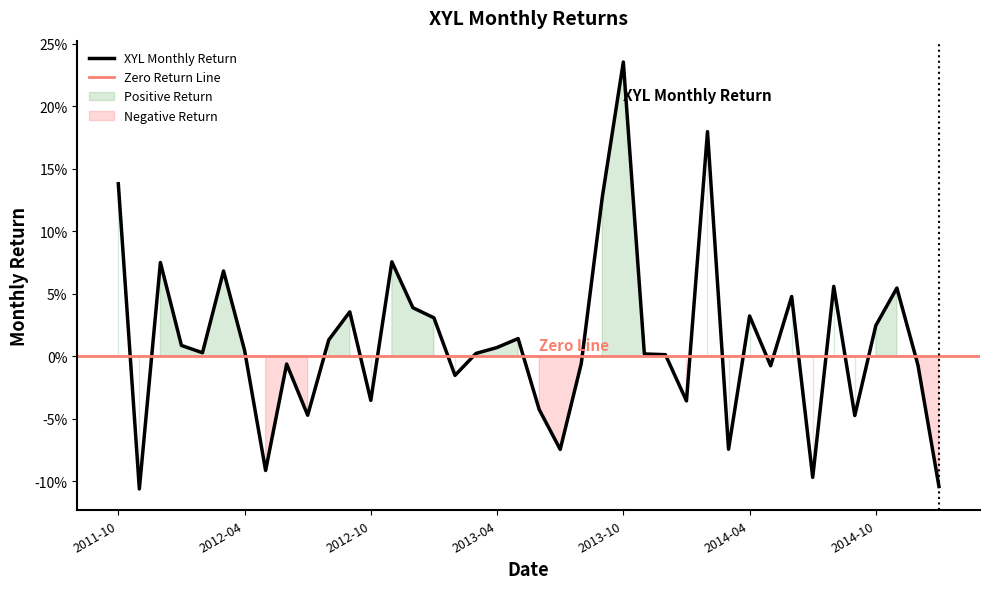

Reading left to right, what are all the values shown in this chart?

2011-10=0.1	2011-11=-0.1	2011-12=0.1	2012-01=0.0	2012-02=0.0	2012-03=0.1	2012-04=0.0	2012-05=-0.1	2012-06=-0.0	2012-07=-0.0	2012-08=0.0	2012-09=0.0	2012-10=-0.0	2012-11=0.1	2012-12=0.0	2013-01=0.0	2013-02=-0.0	2013-03=0.0	2013-04=0.0	2013-05=0.0	2013-06=-0.0	2013-07=-0.1	2013-08=-0.0	2013-09=0.1	2013-10=0.2	2013-11=0.0	2013-12=0.0	2014-01=-0.0	2014-02=0.2	2014-03=-0.1	2014-04=0.0	2014-05=-0.0	2014-06=0.0	2014-07=-0.1	2014-08=0.1	2014-09=-0.0	2014-10=0.0	2014-11=0.1	2014-12=-0.0	2015-01=-0.1